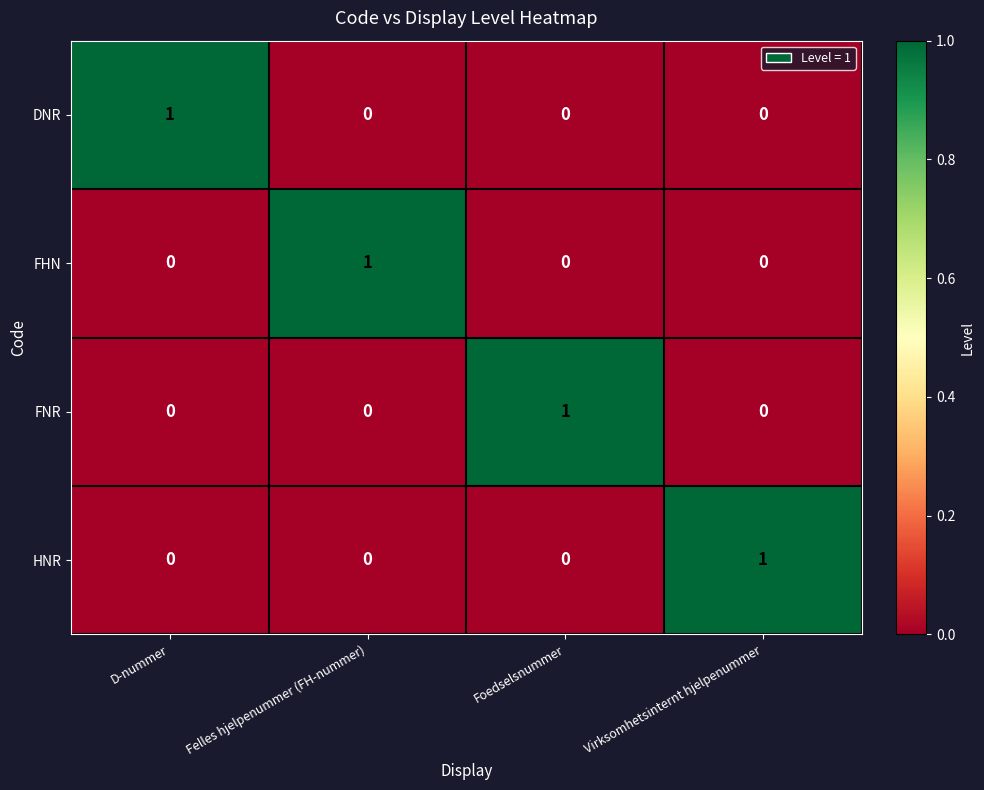

How many HNR values are between 0 and 1?

4